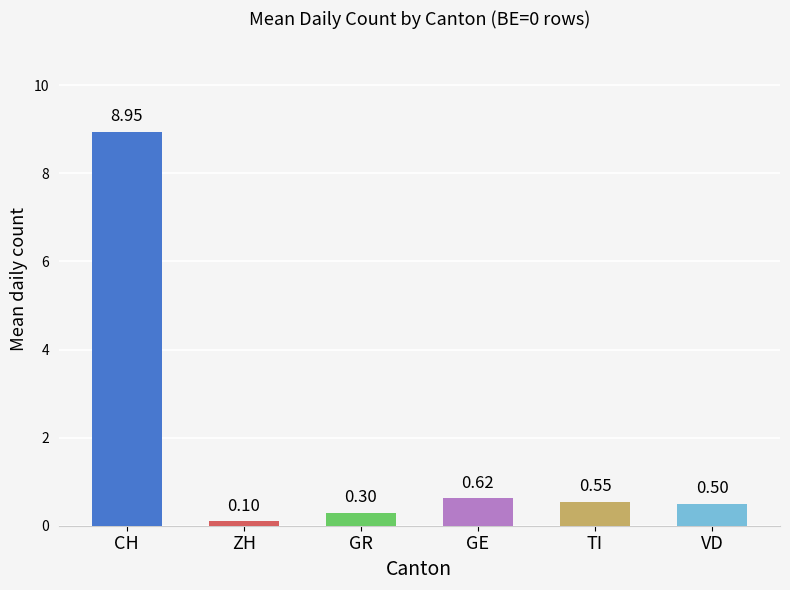

What is the label of the 3rd bar from the left?

GR